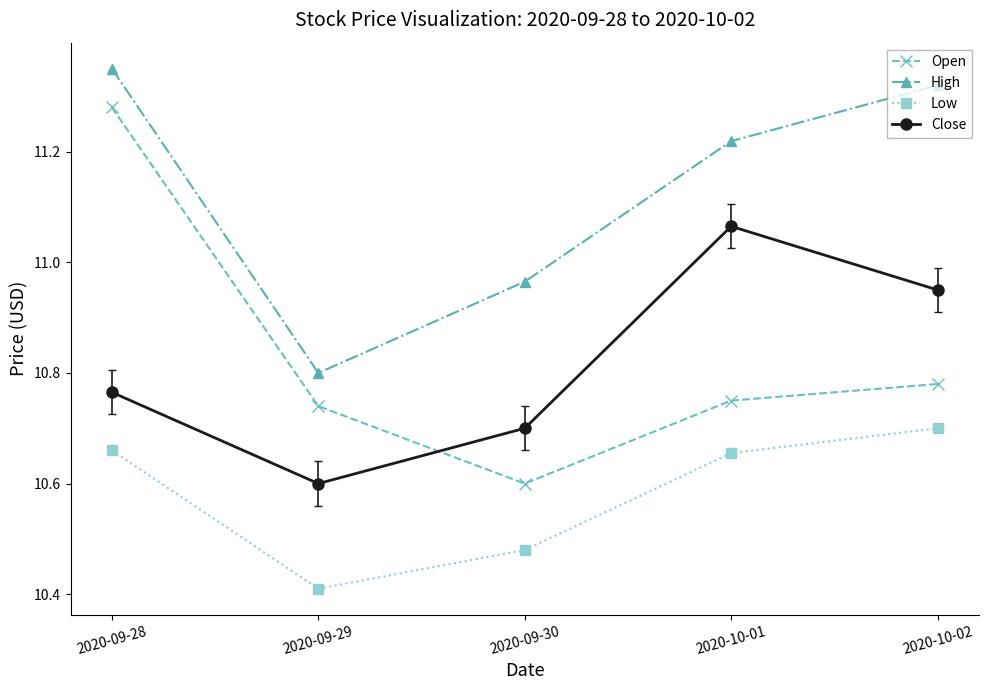

In Low, how many points are lower than both neighbors (excluding endpoints)?

1